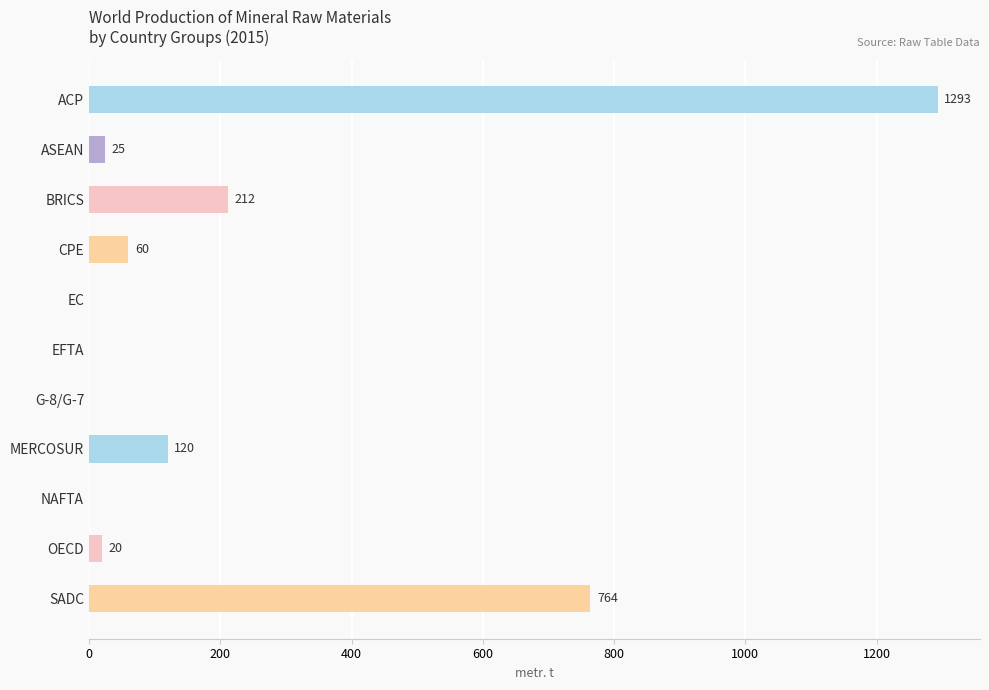

Are the bars horizontal?

Yes